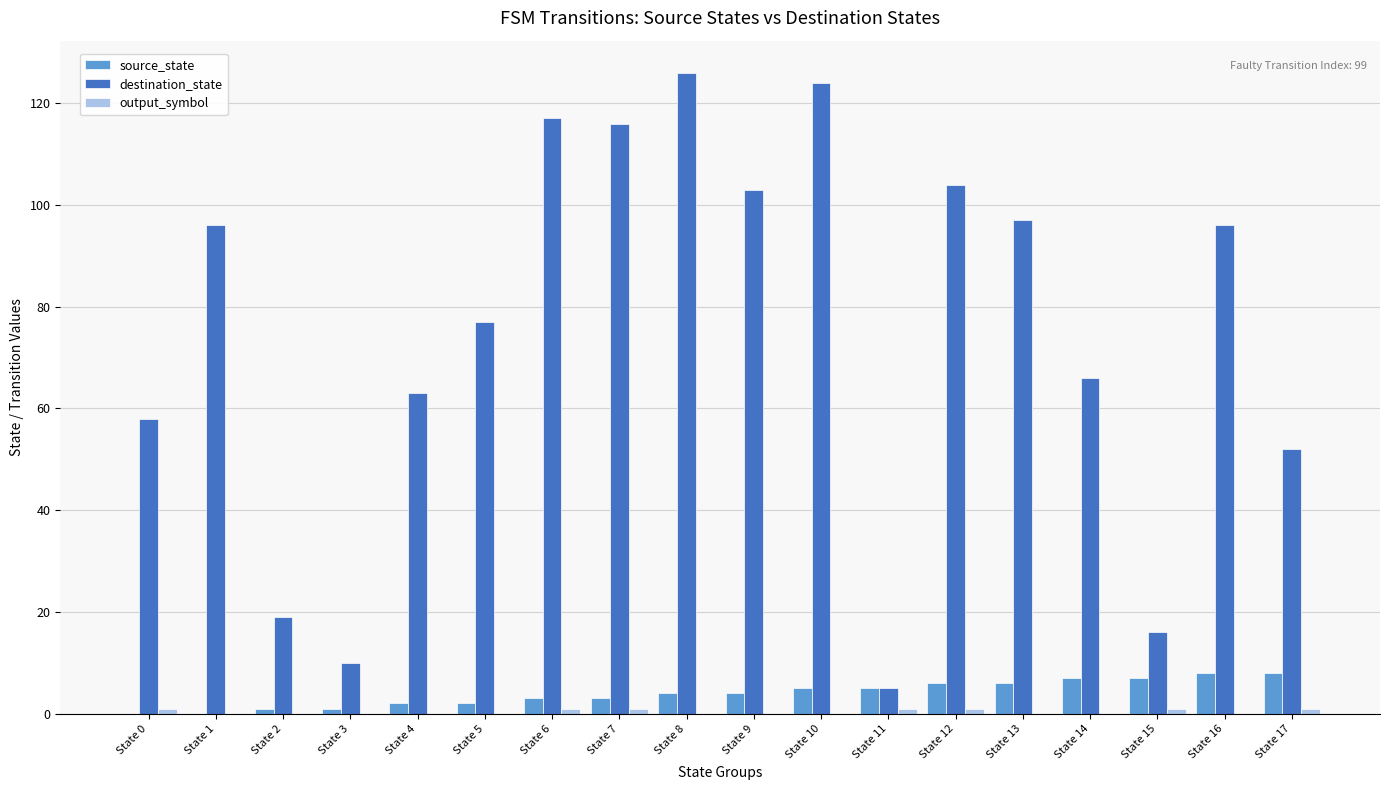

Count the number of data series in this chart.

3